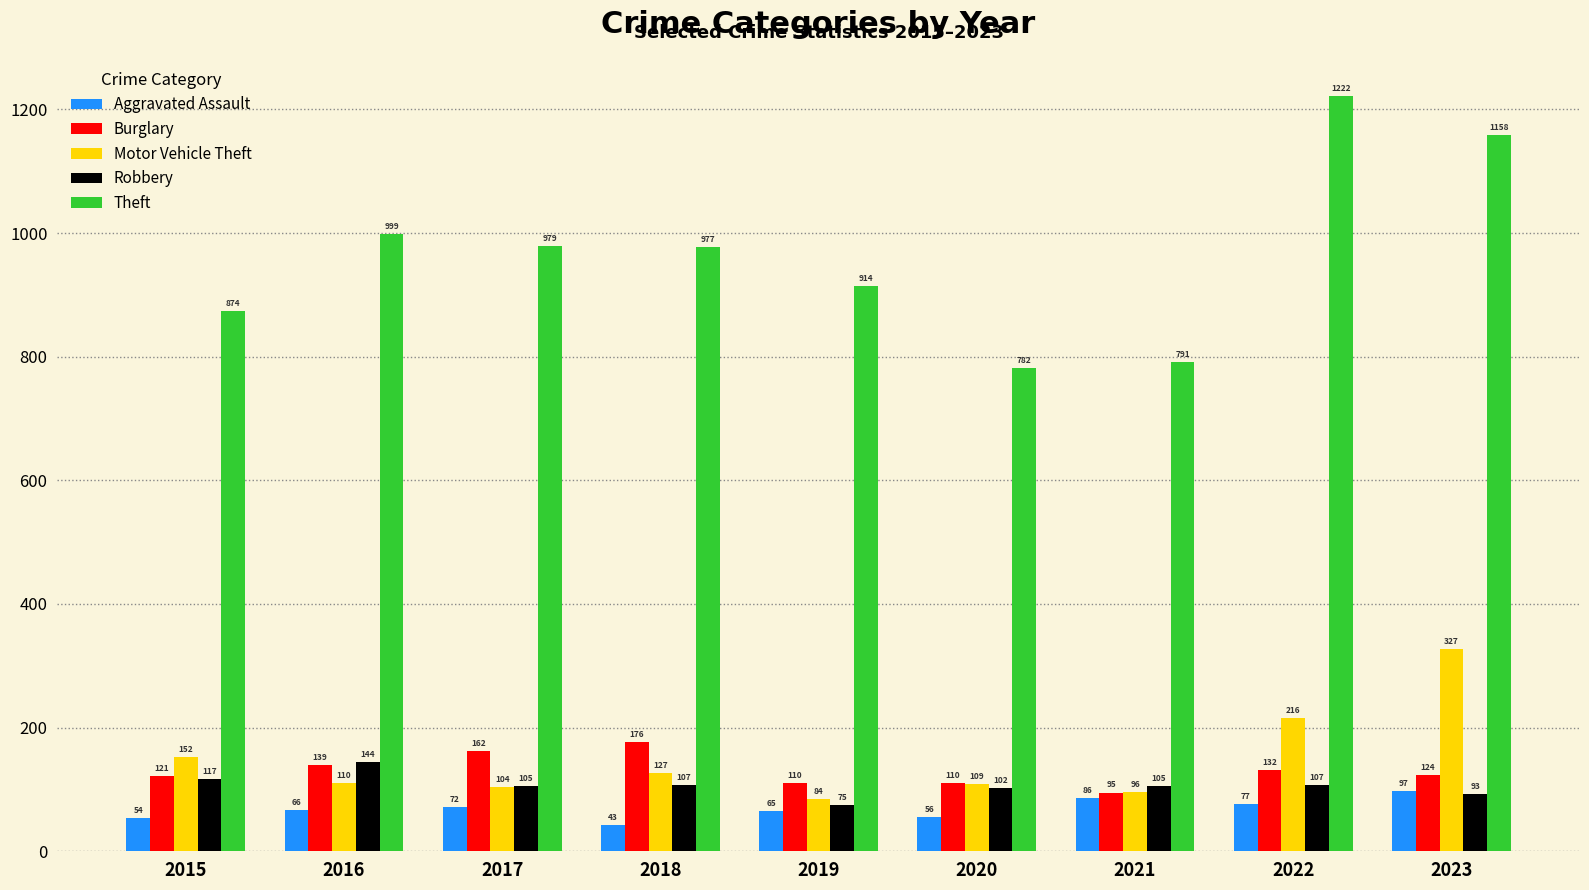

What is the difference between the maximum and minimum values in the Motor Vehicle Theft series?

243